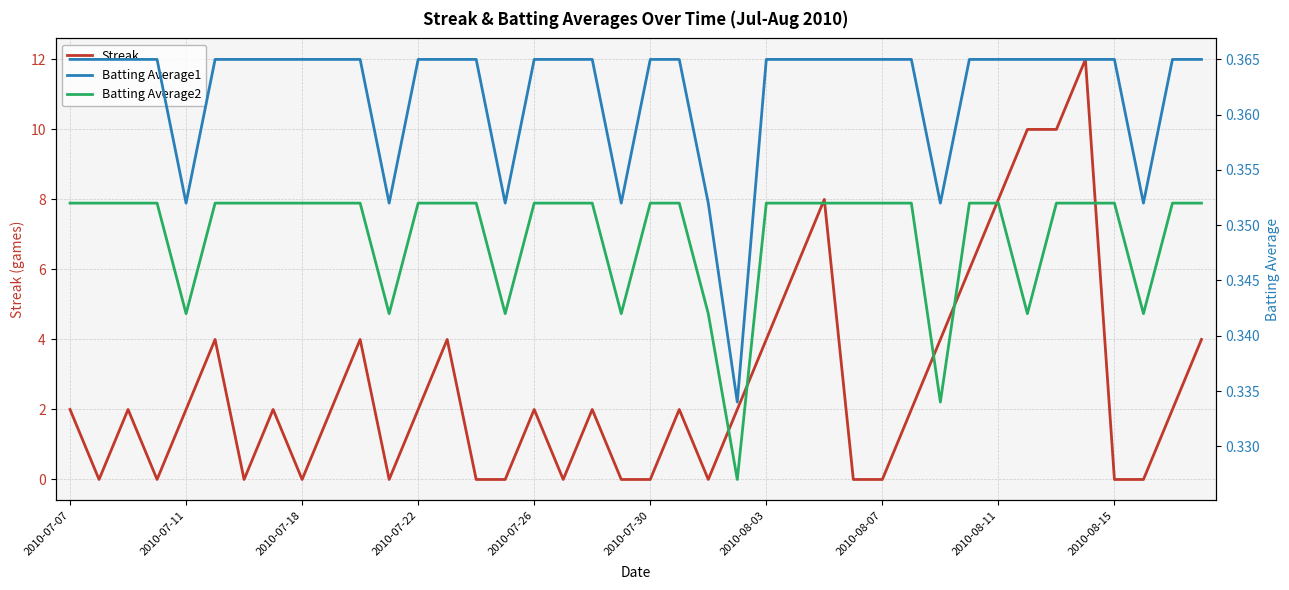

The Streak series shows 1.2 at 2010-07-07. True or false?

False